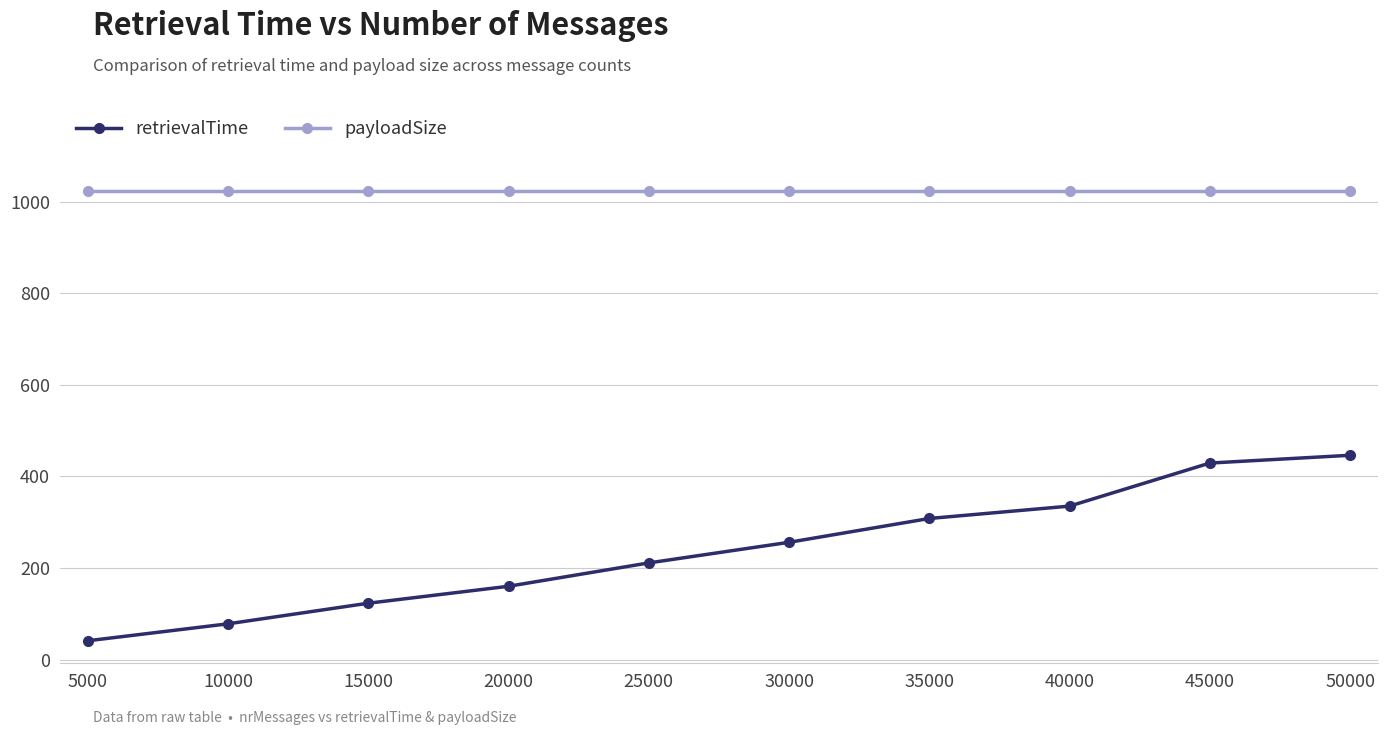

Which series changed the most between 35000 and 45000?

retrievalTime